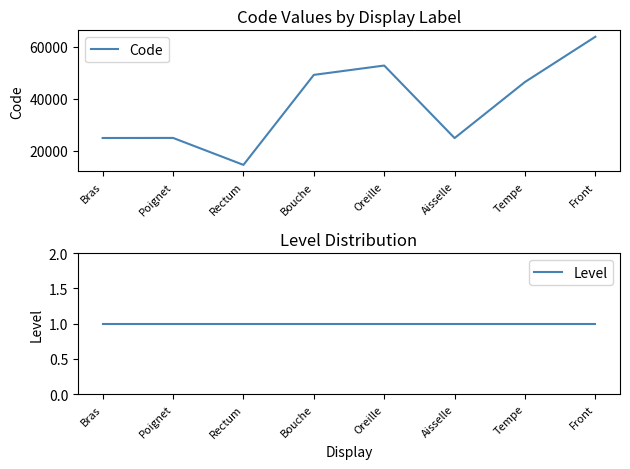

True or false: Code and Level intersect in this chart.

False